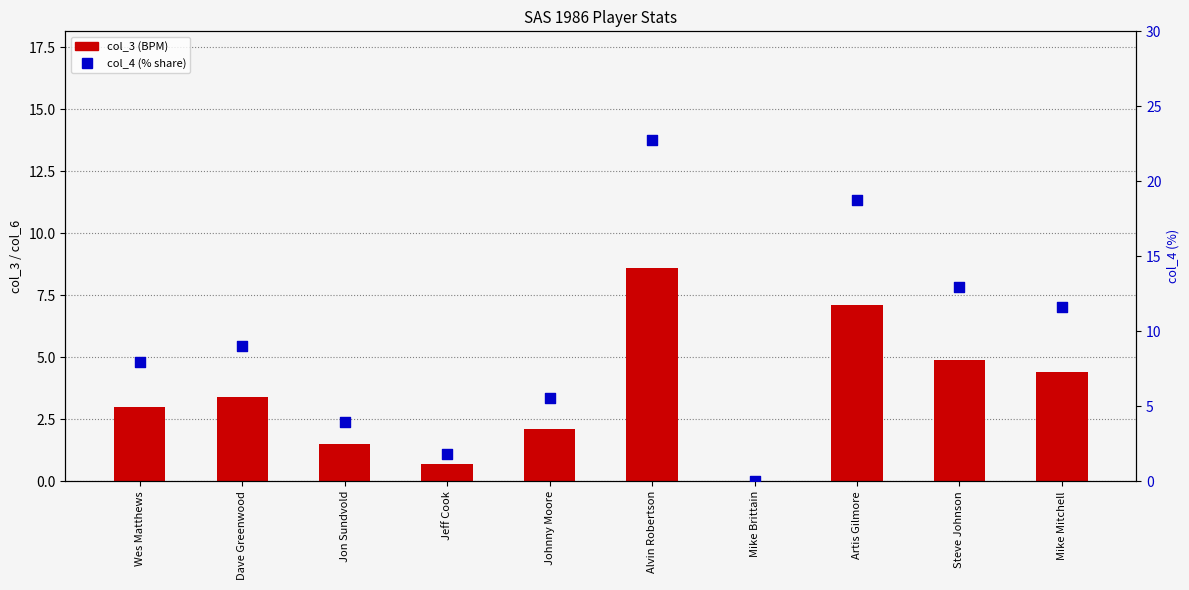

At which category is the sum across all series the highest?

Artis Gilmore